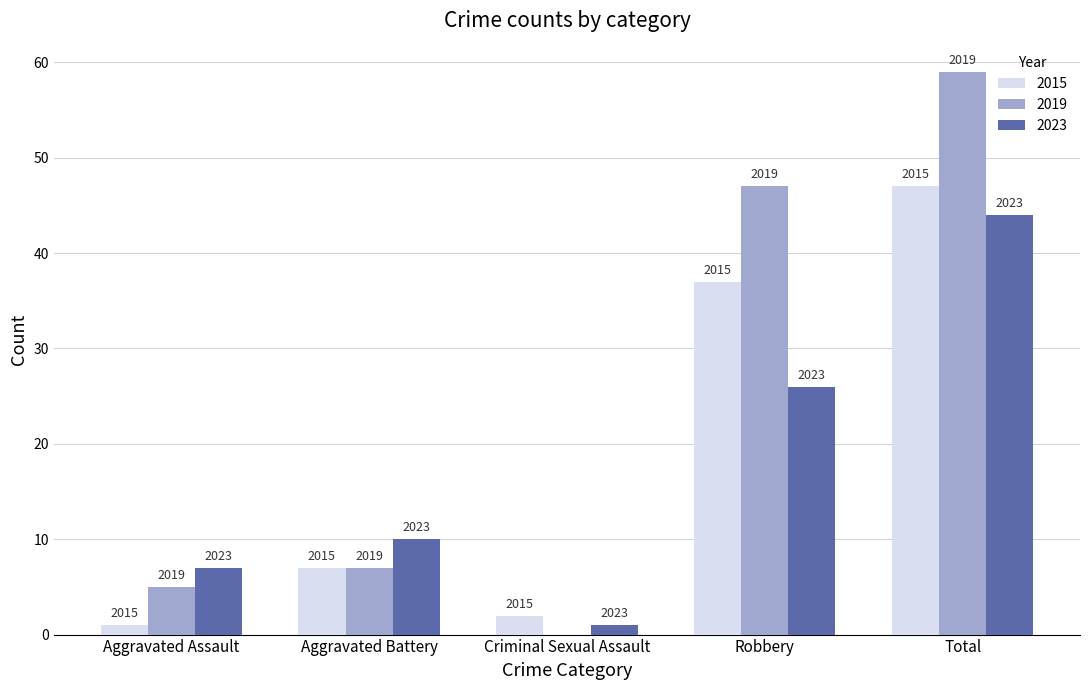

Are the bars horizontal?

No